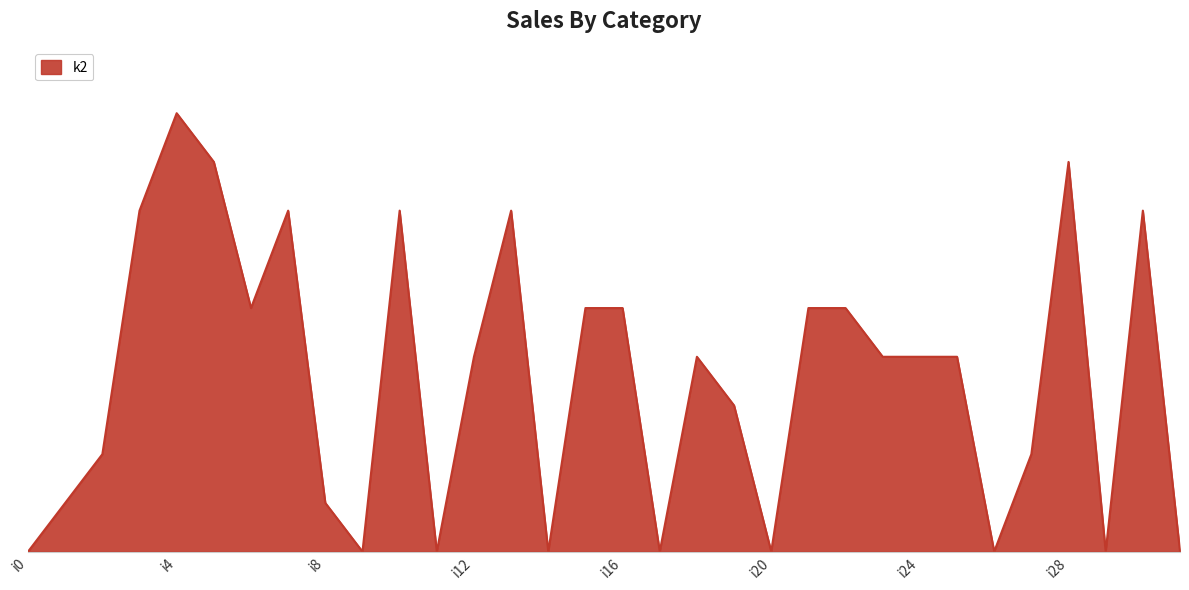

Reading right to left, transcribe all the data shown in this chart.

i31=0	i30=7	i29=0	i28=8	i27=2	i26=0	i25=4	i24=4	i23=4	i22=5	i21=5	i20=0	i19=3	i18=4	i17=0	i16=5	i15=5	i14=0	i13=7	i12=4	i11=0	i10=7	i9=0	i8=1	i7=7	i6=5	i5=8	i4=9	i3=7	i2=2	i1=1	i0=0